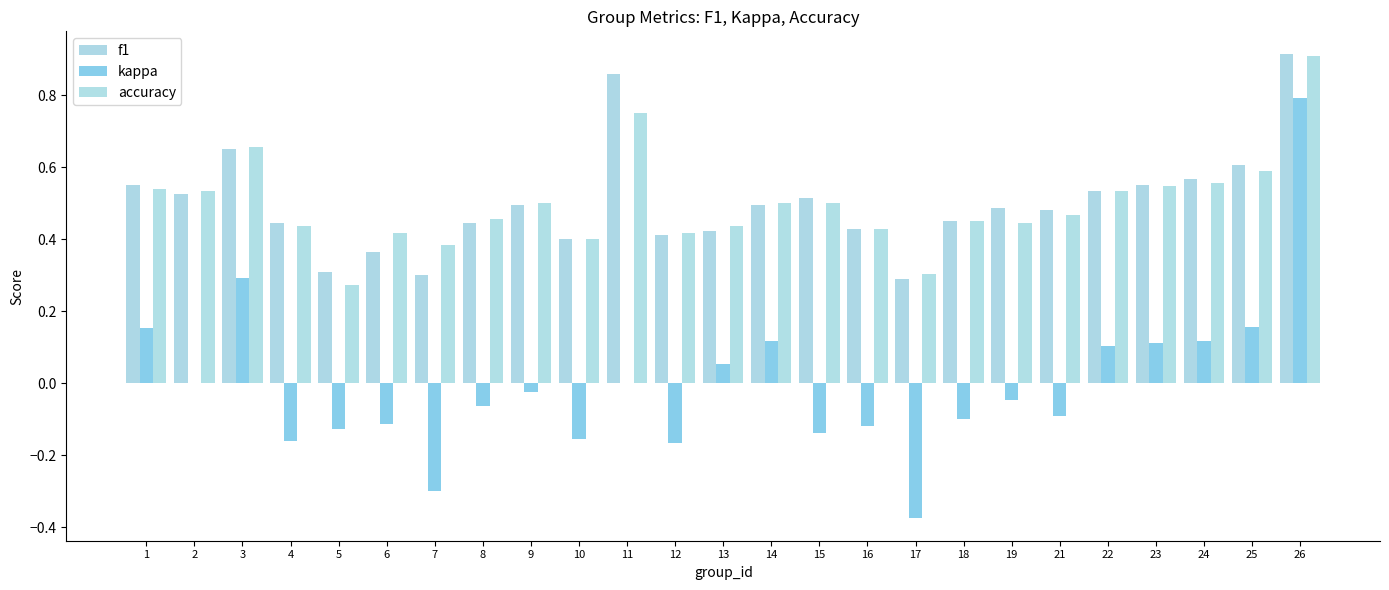

What is the value of the accuracy bar at the 6th from the left?

0.4